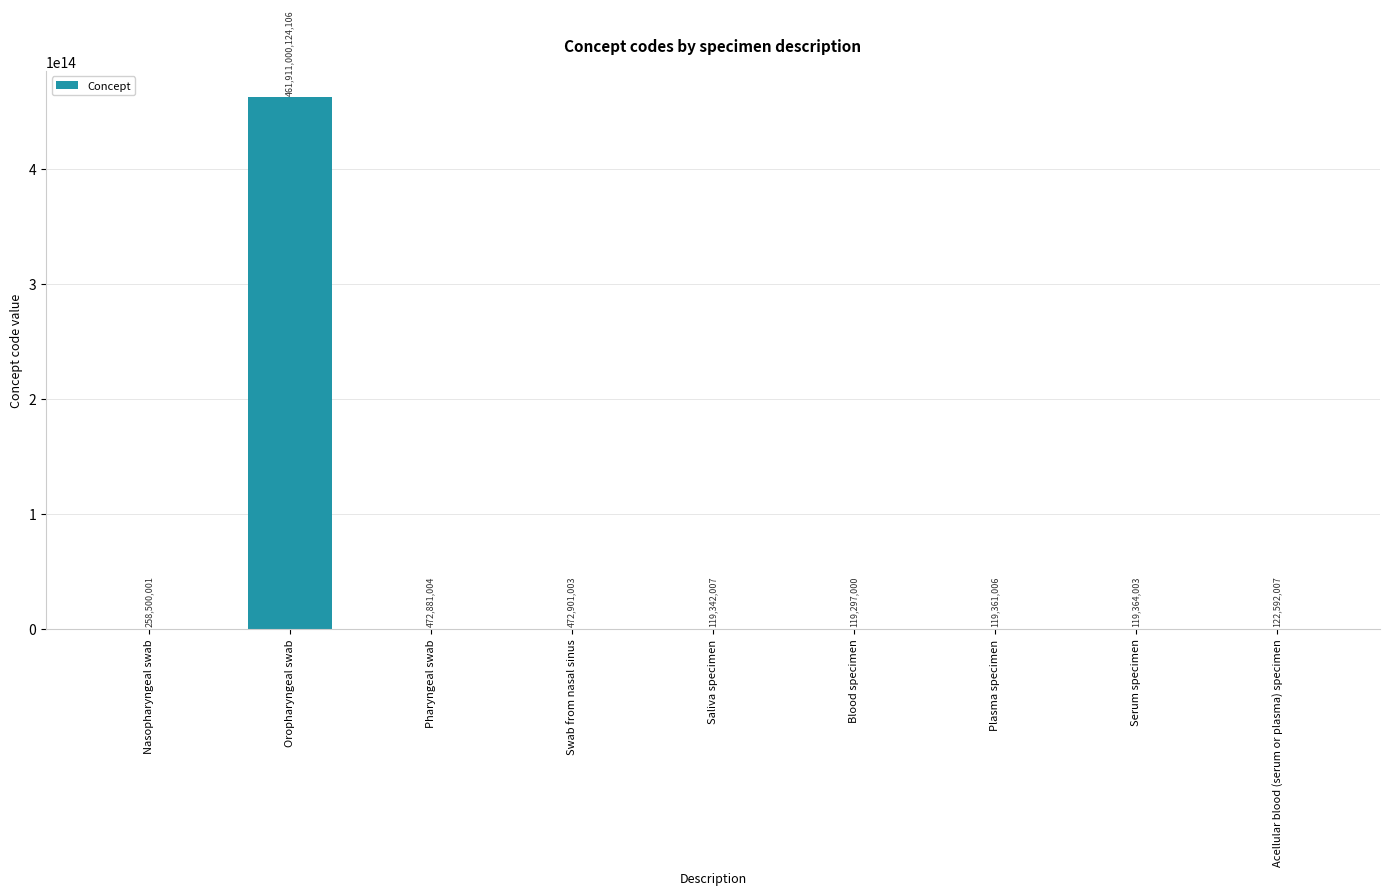

How many series are shown in this chart?

1